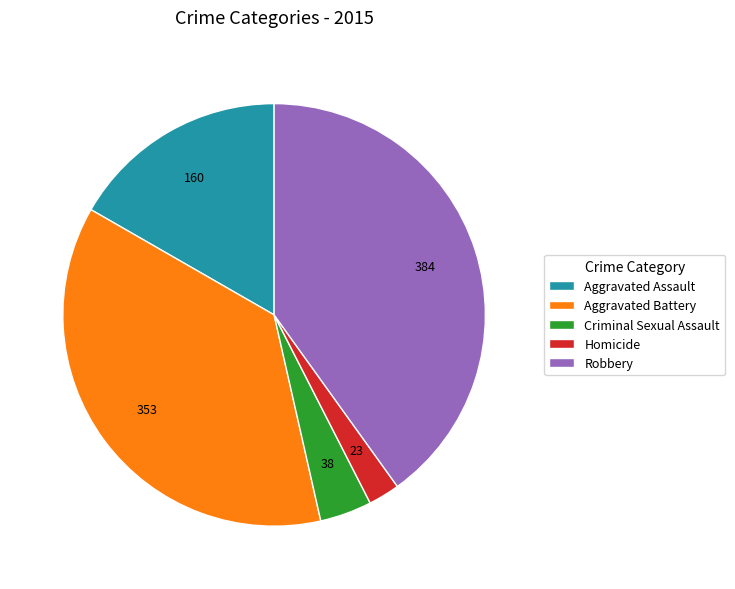

Is Homicide the majority of the pie?

No